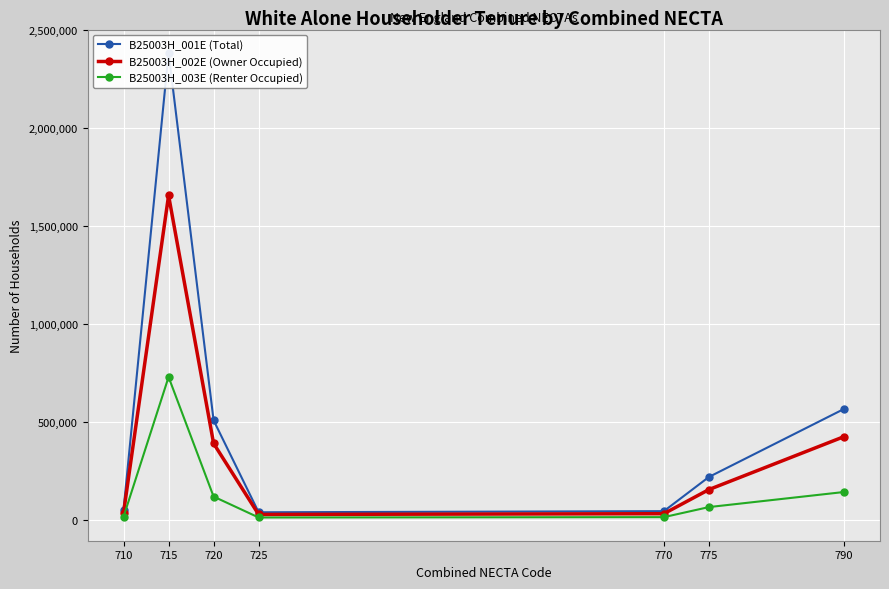

At 710, list the series in order from largest to smallest.

B25003H_001E (Total), B25003H_002E (Owner Occupied), B25003H_003E (Renter Occupied)